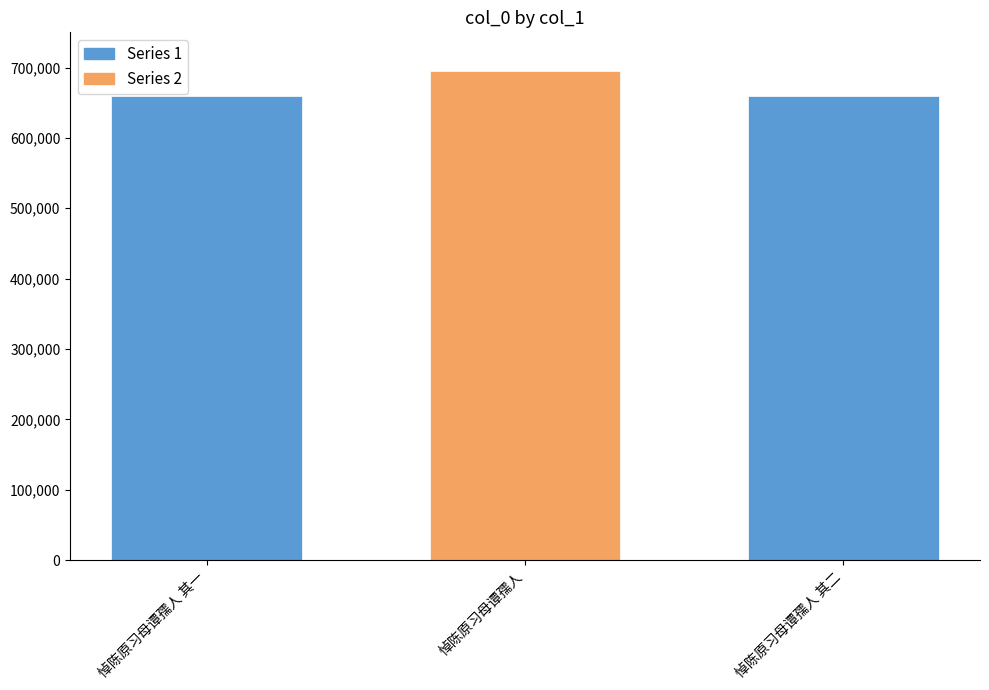

What is the difference between the maximum and minimum values?

36008